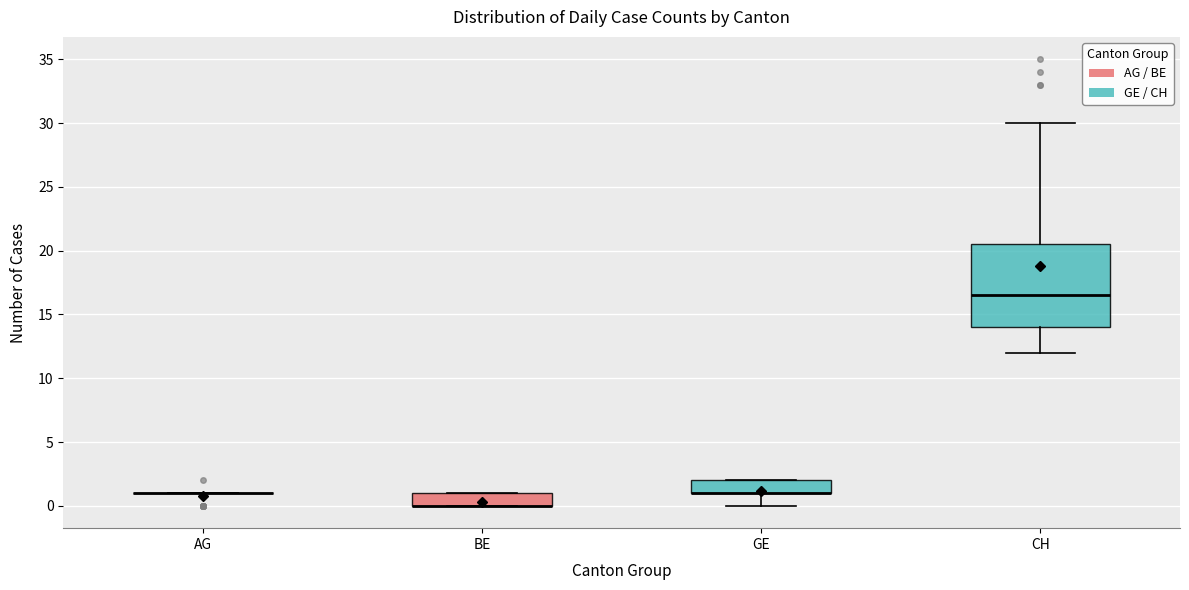

Comparing the boxes themselves (not the whiskers), which one is the tallest?

CH